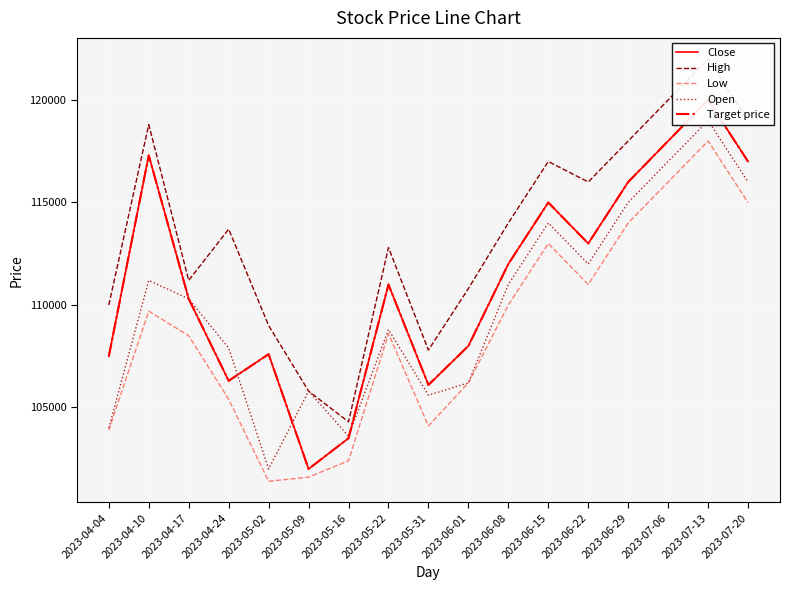

Where is the first local maximum for Open?

2023-04-10